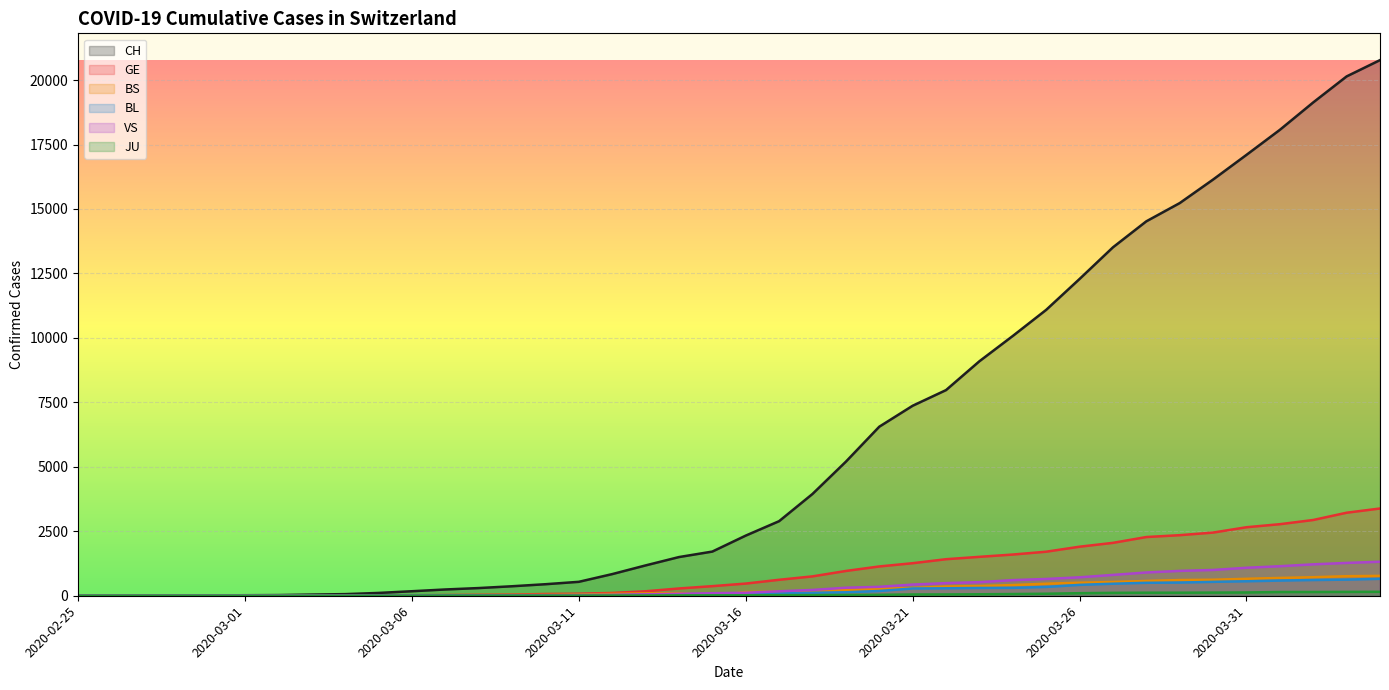

What position from the left is 2020-03-16?

21